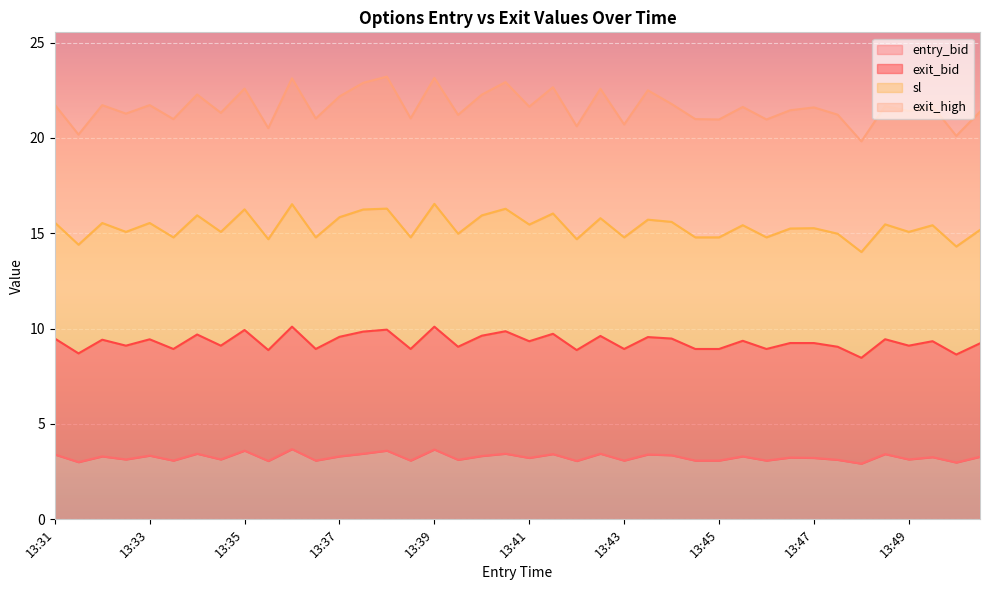

At which category does exit_bid reach its first local valley?

13:31